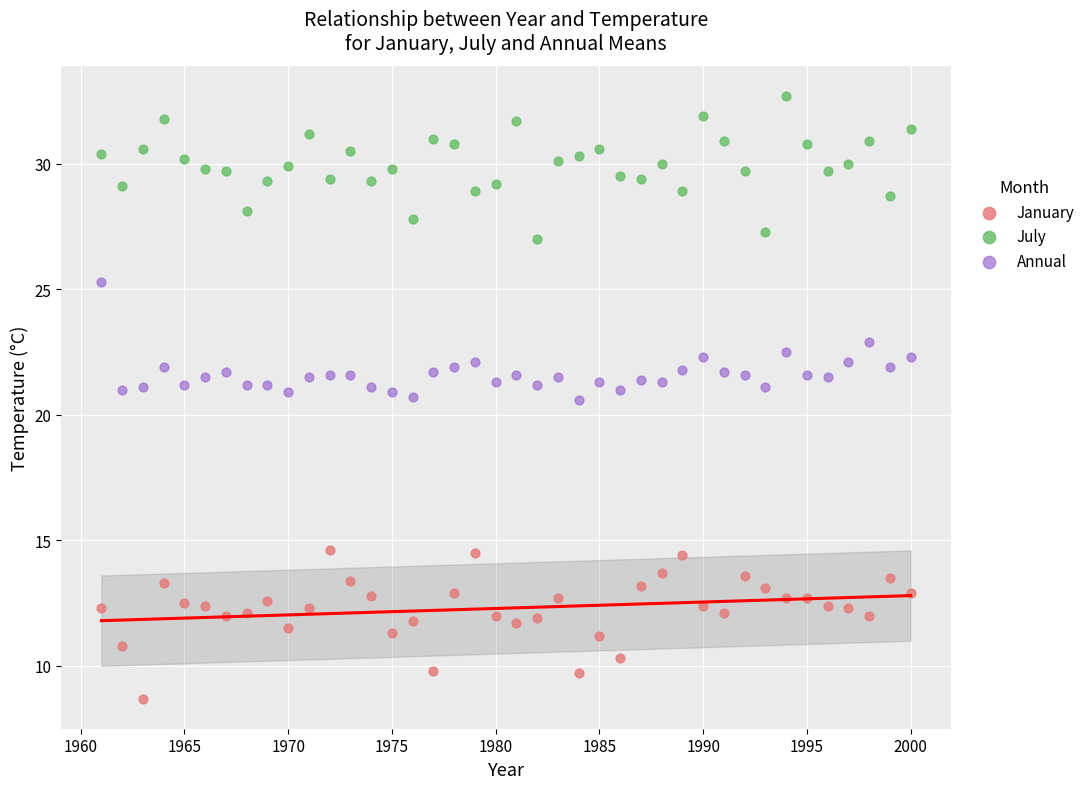

Across all data points, what is the range of X values (max minus min)?

39.0